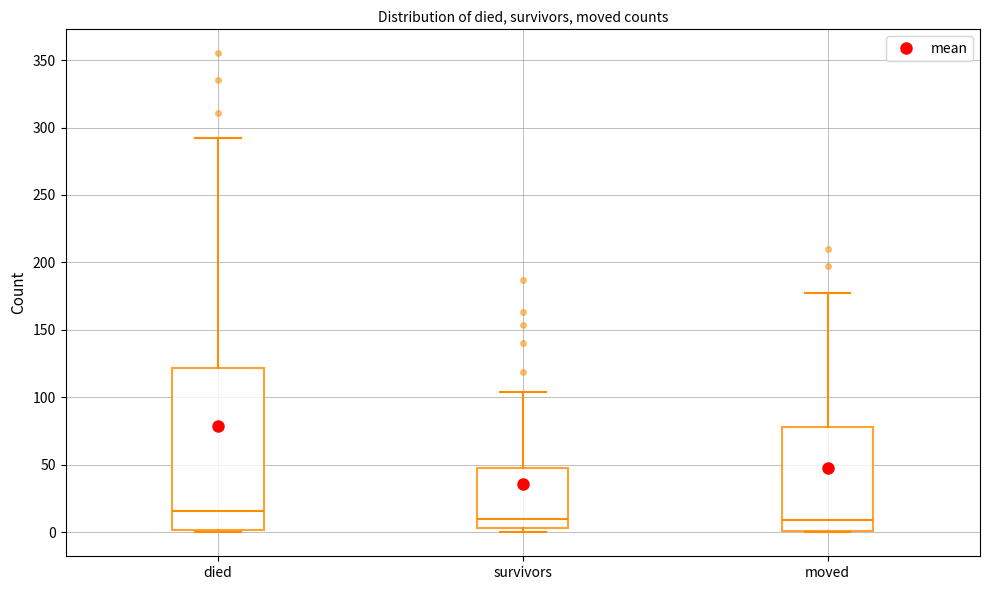

Reading left to right, read every box against the y-axis: the position of its median line, the range the box covers, and the ends of its whiskers. The values are not printed on the chart, so give them approximately, as read against the axis.

died: median 15, box 0 to 120, whiskers 0 to 290
survivors: median 10, box 5 to 50, whiskers 0 to 105
moved: median 10, box 0 to 80, whiskers 0 to 175